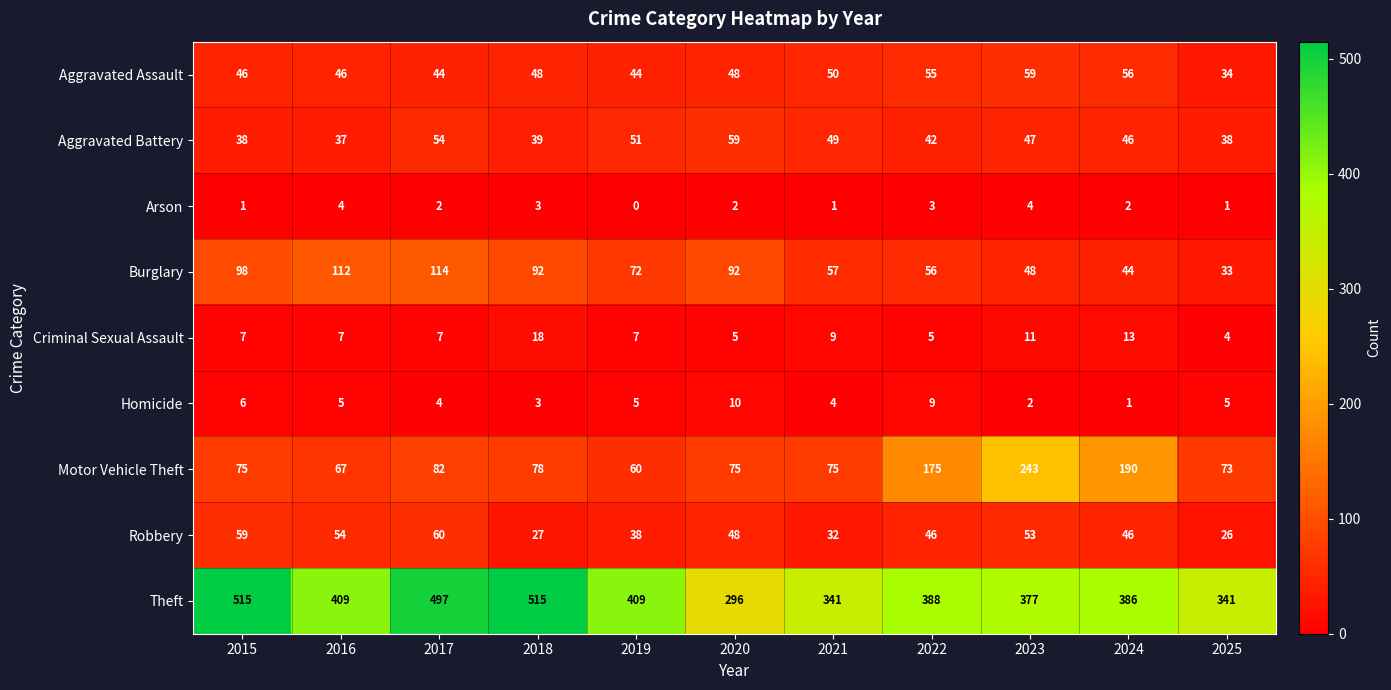

Between 2015 and 2016, which series saw the biggest shift?

Theft